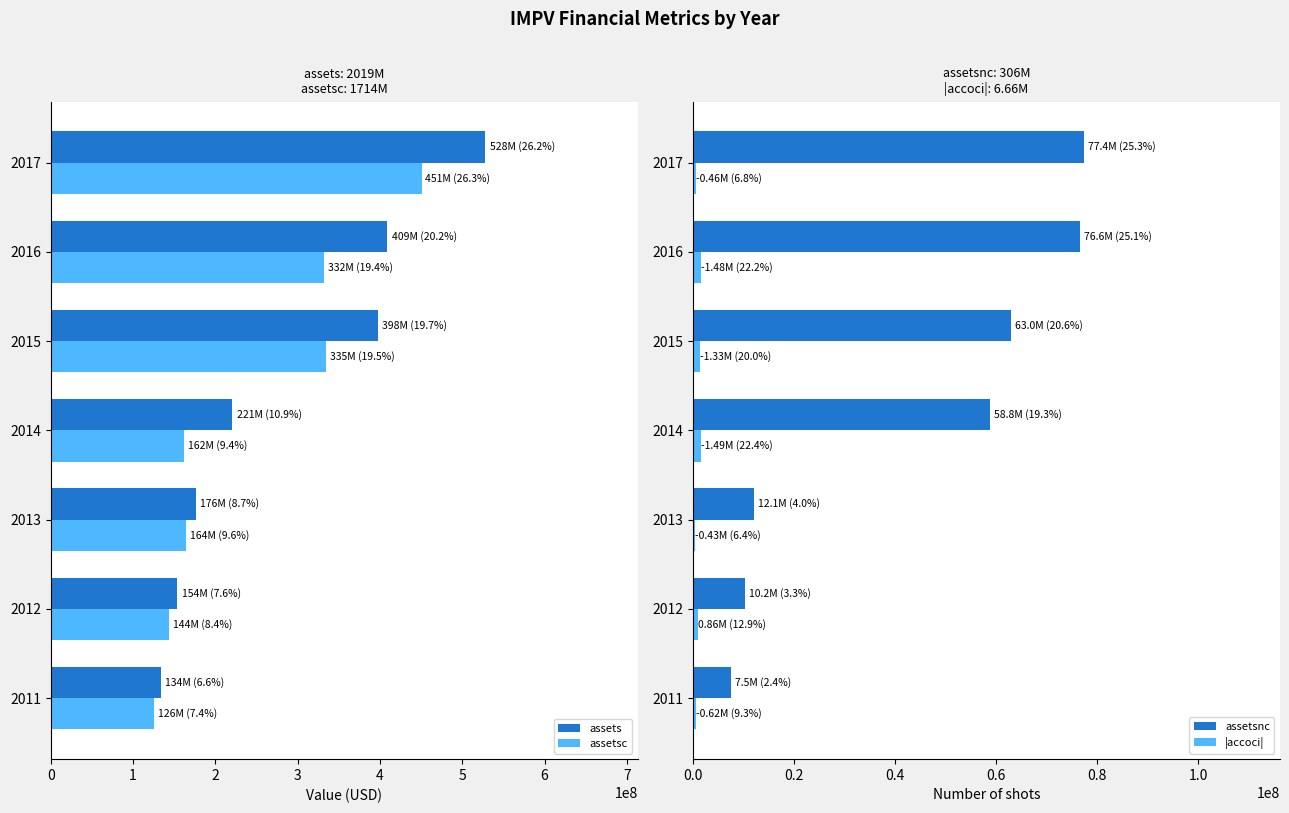

What is the difference between the maximum and minimum values in the assetsc series?

324554000